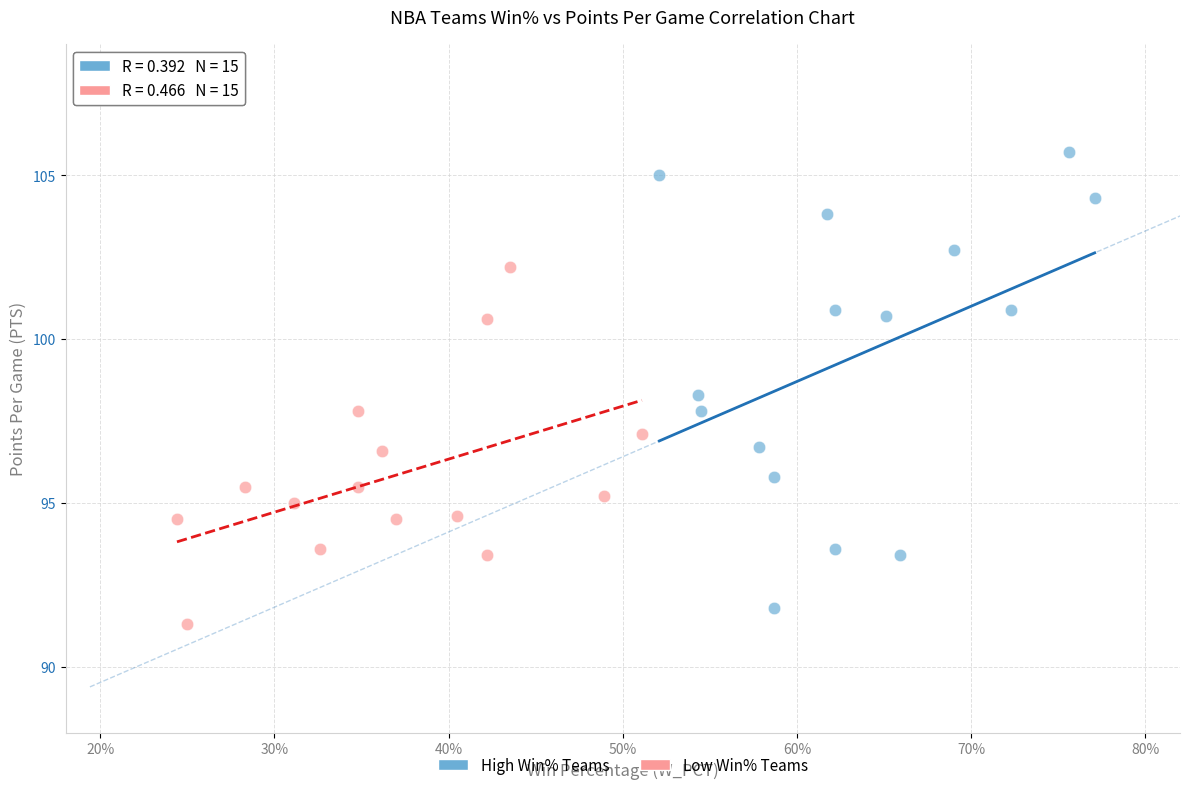

Which series contains the highest Y value?

High Win% Teams